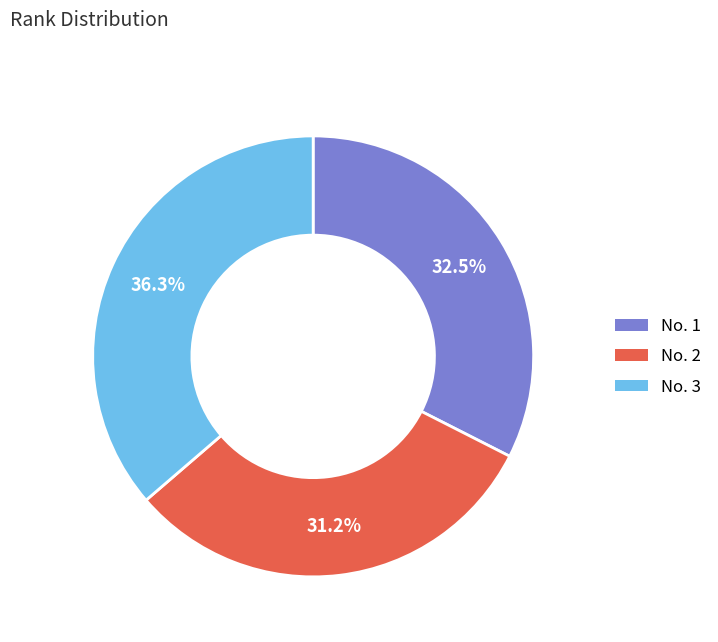

To the nearest percent, what is the difference between the largest and smallest slice percentages?

5%